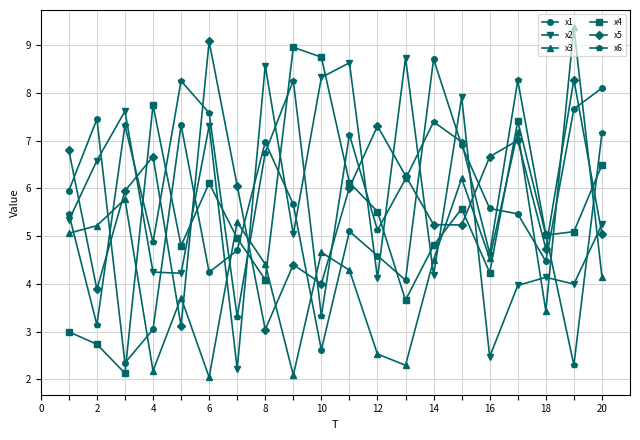

How many lines are shown in the chart?

6